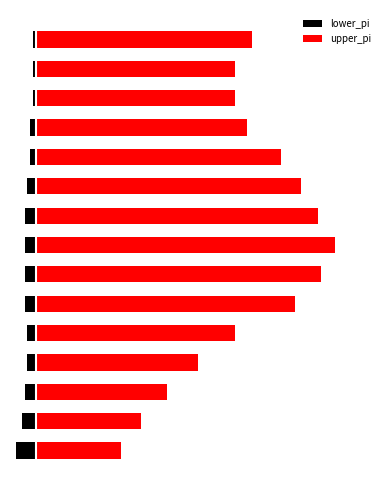

How many series are shown in this chart?

2